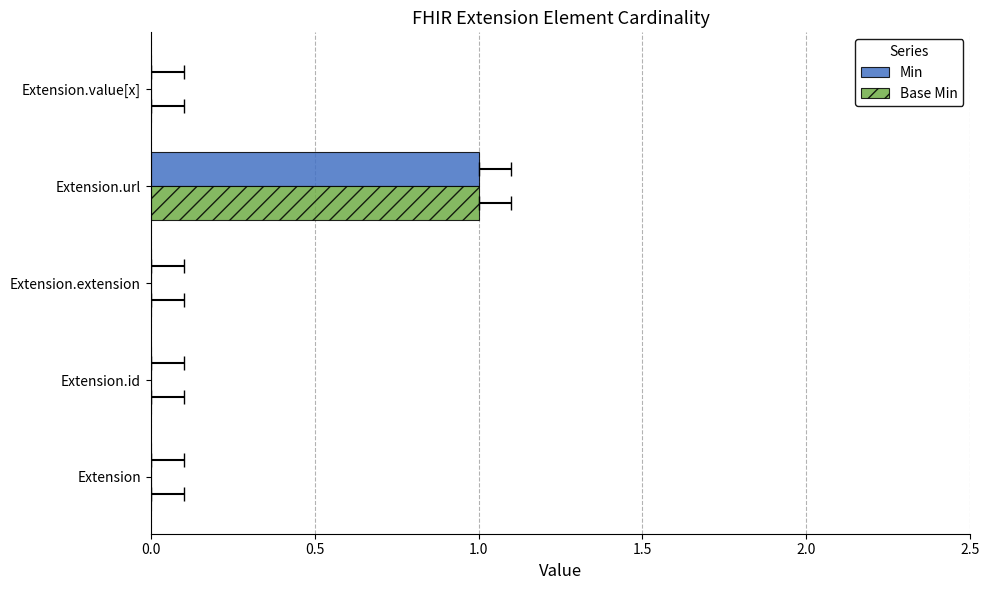

Between Extension.value[x] and Extension.id, which is larger?

Extension.value[x]